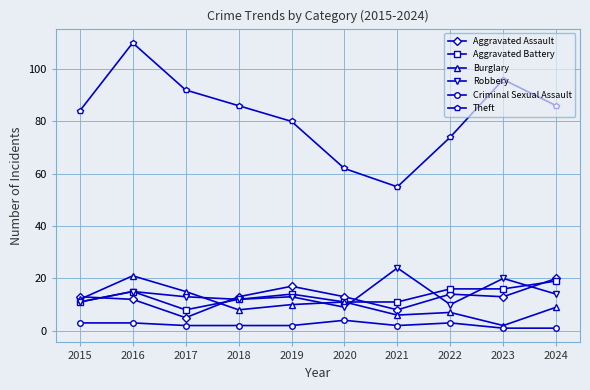

Which label corresponds to the largest value in the chart?

2016